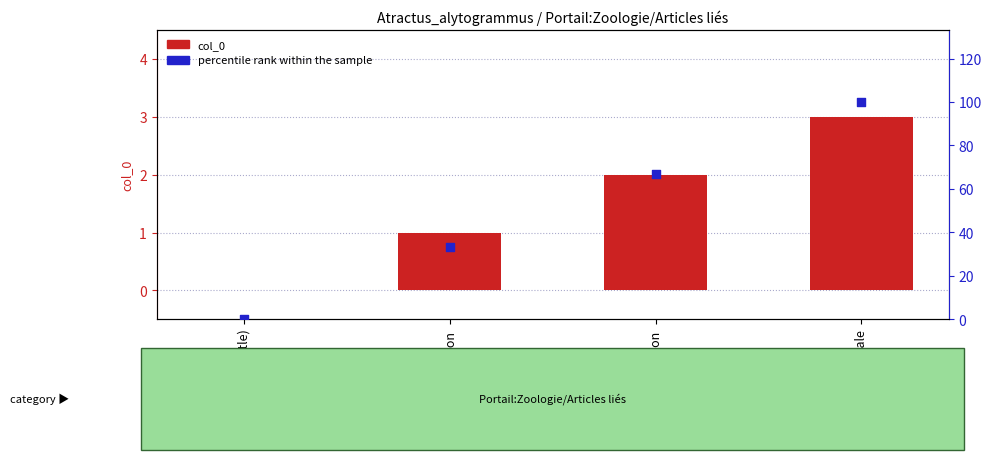

Which series contains the highest Y value?

percentile rank within the sample